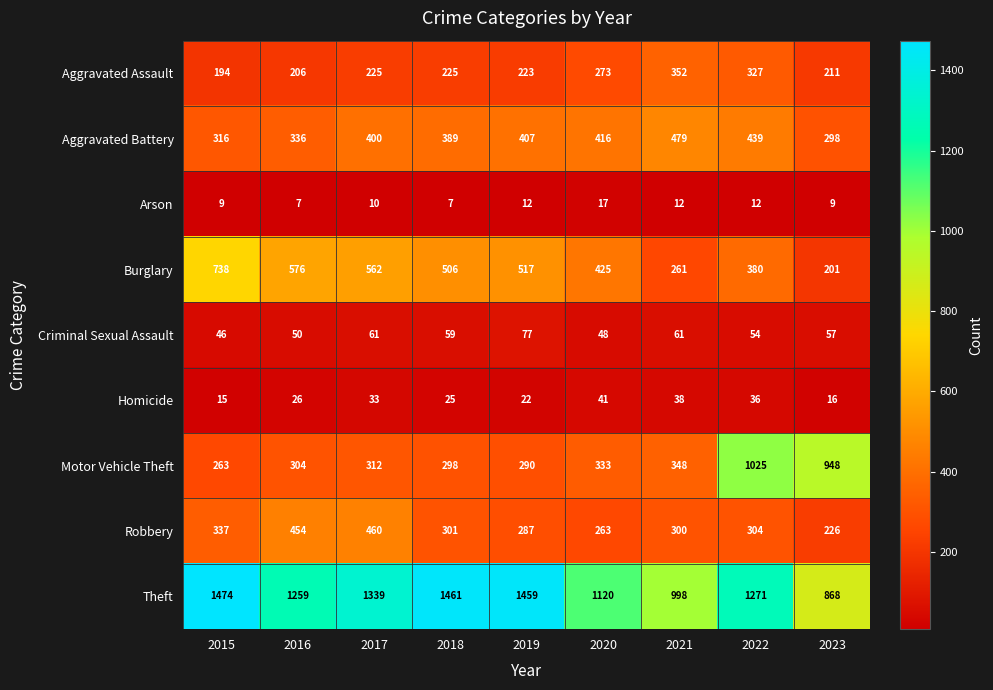

Which series has the largest total across all categories?

Theft